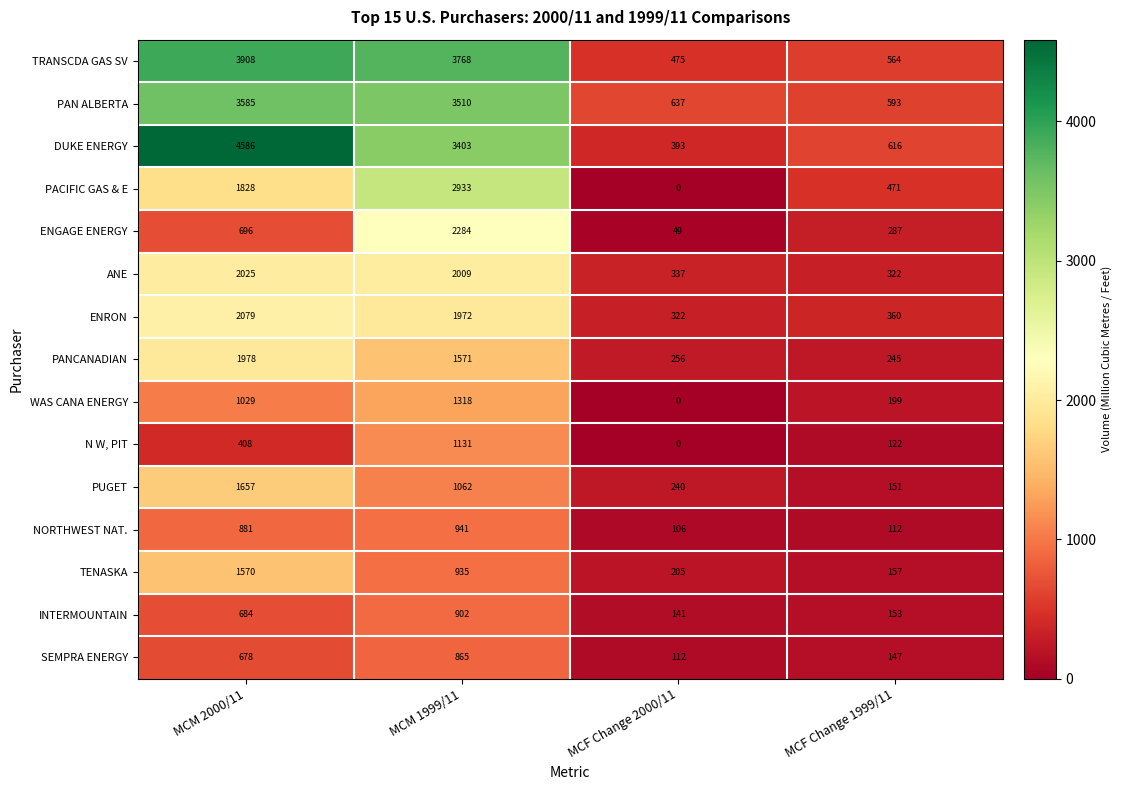

Which series changed the most between MCM 1999/11 and MCF Change 1999/11?

TRANSCDA GAS SV